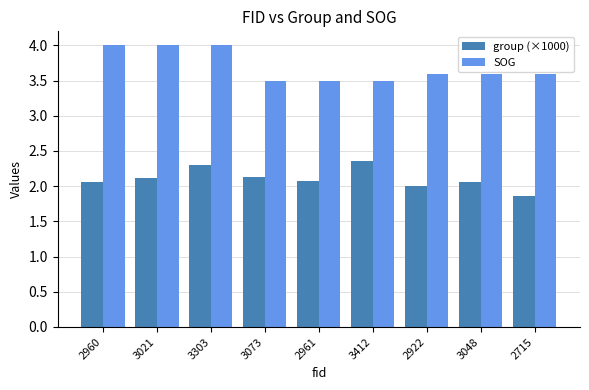

The SOG series shows 5.6 at 3073. True or false?

False